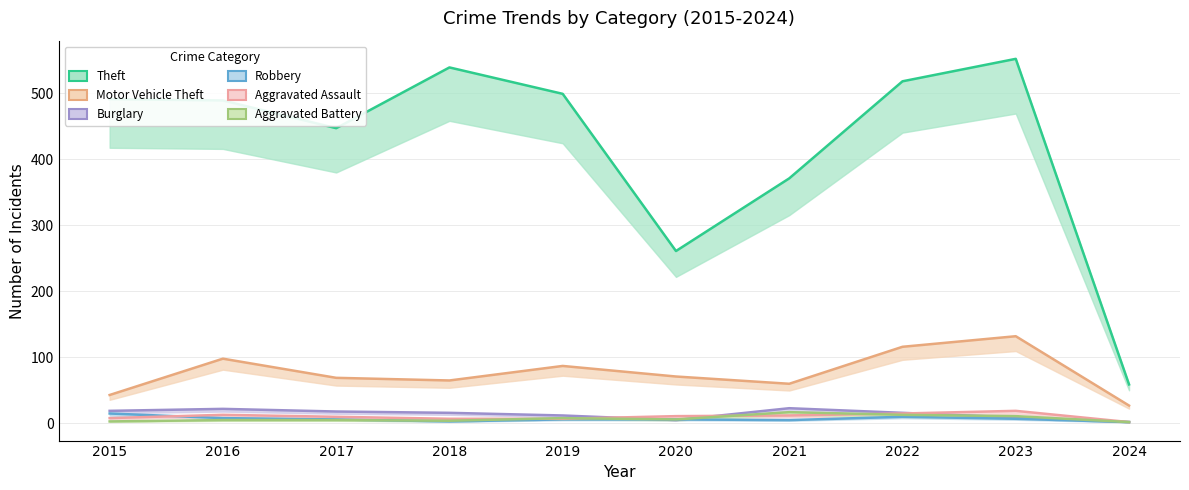

Count the number of categories in the chart.

10